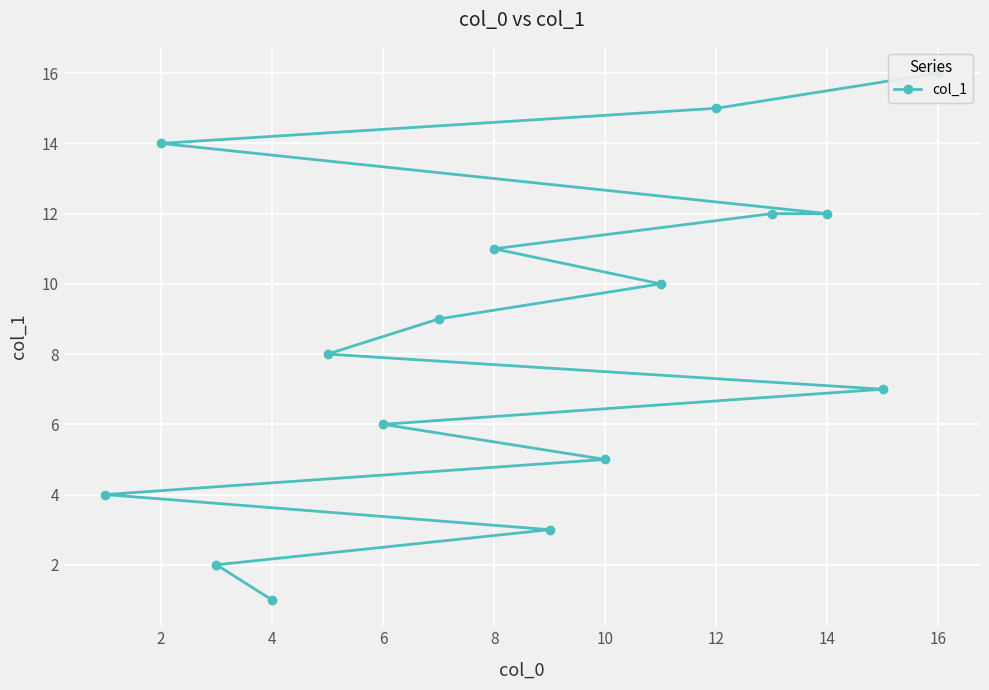

How many lines are shown in the chart?

1